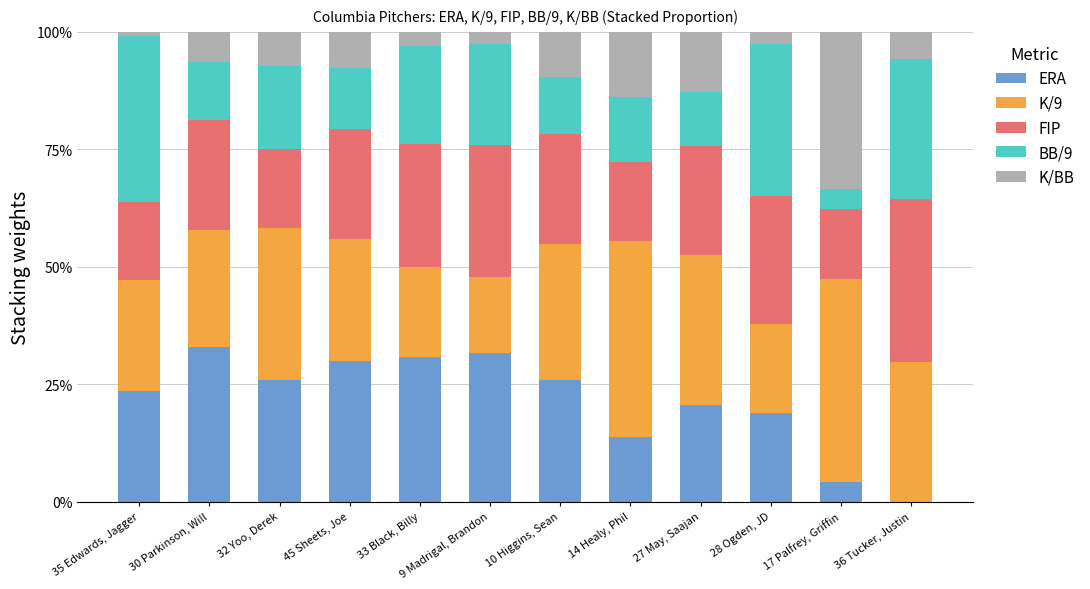

What is the average value of the BB/9 series?

0.2